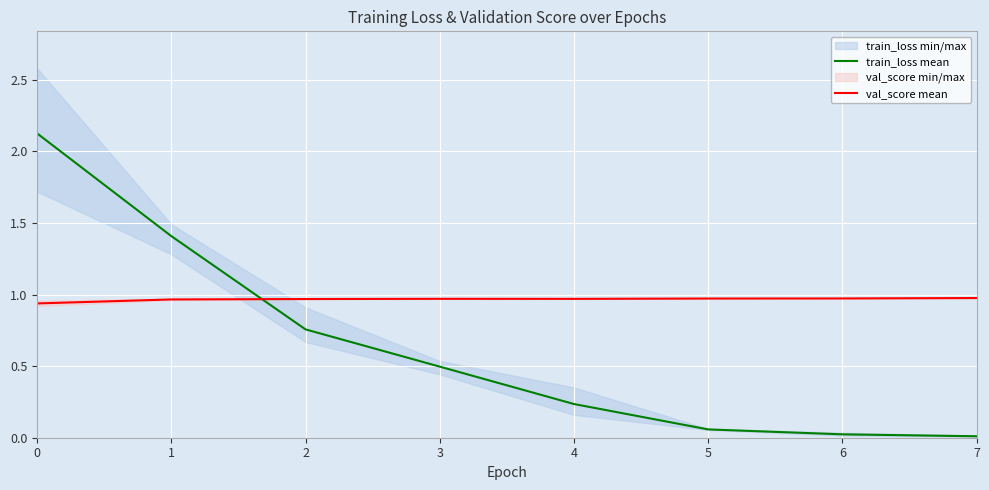

How many lines are shown in the chart?

2